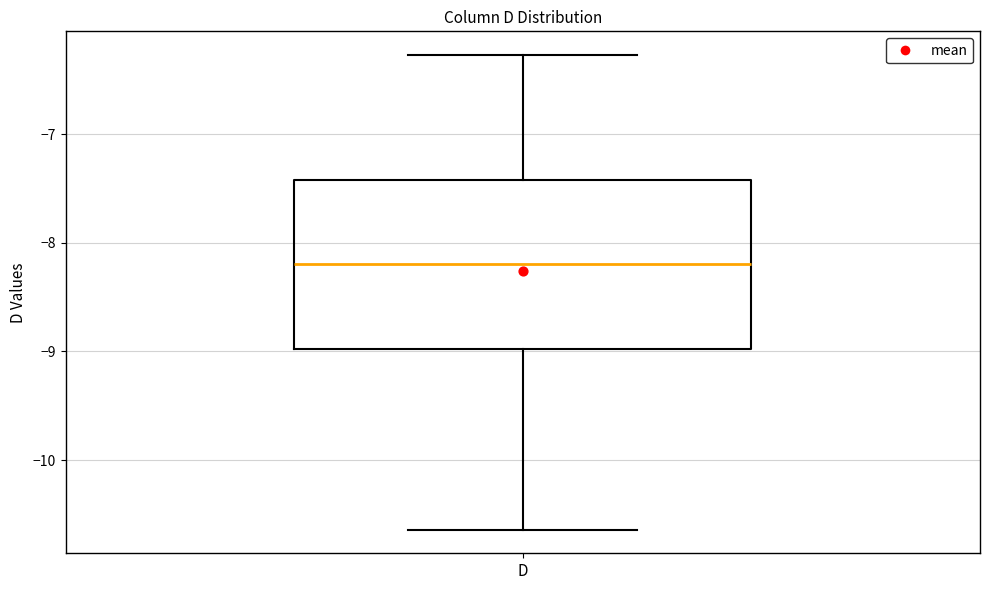

Read this box plot against the y-axis: the position of the median line, the range covered by the box, and the ends of both whiskers. The values are not printed on the chart, so give them approximately, as read against the axis.

median -8.2, box -9.0 to -7.4, whiskers -10.6 to -6.3